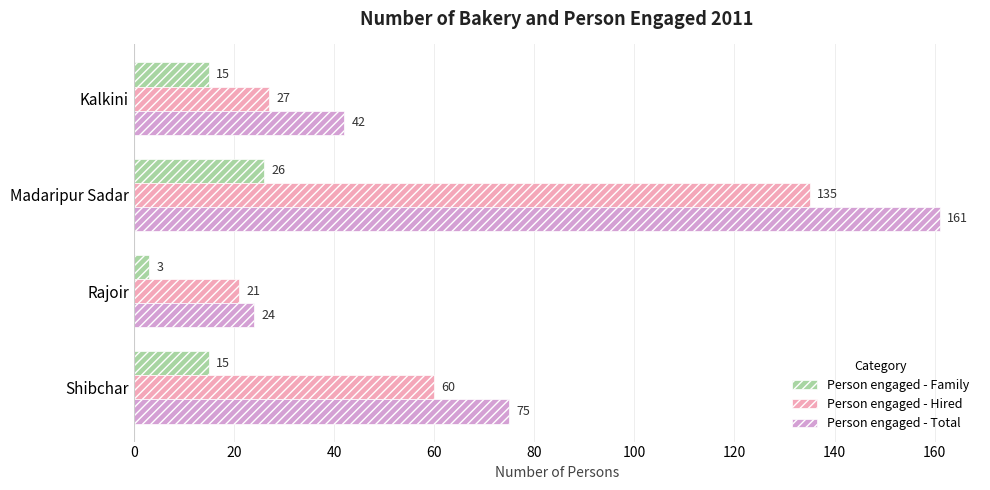

Count the Person engaged - Family values in the range 15 to 26.

3